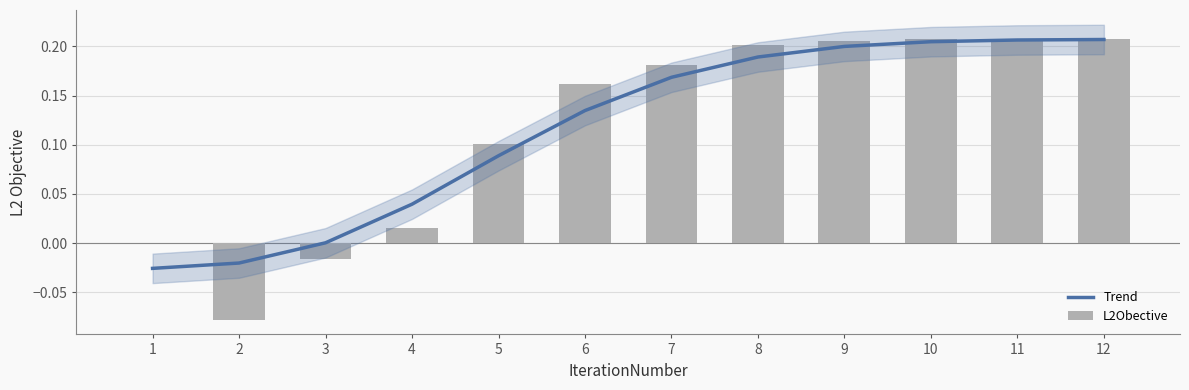

What is the difference between the Trend values at 4 and 6?

0.1